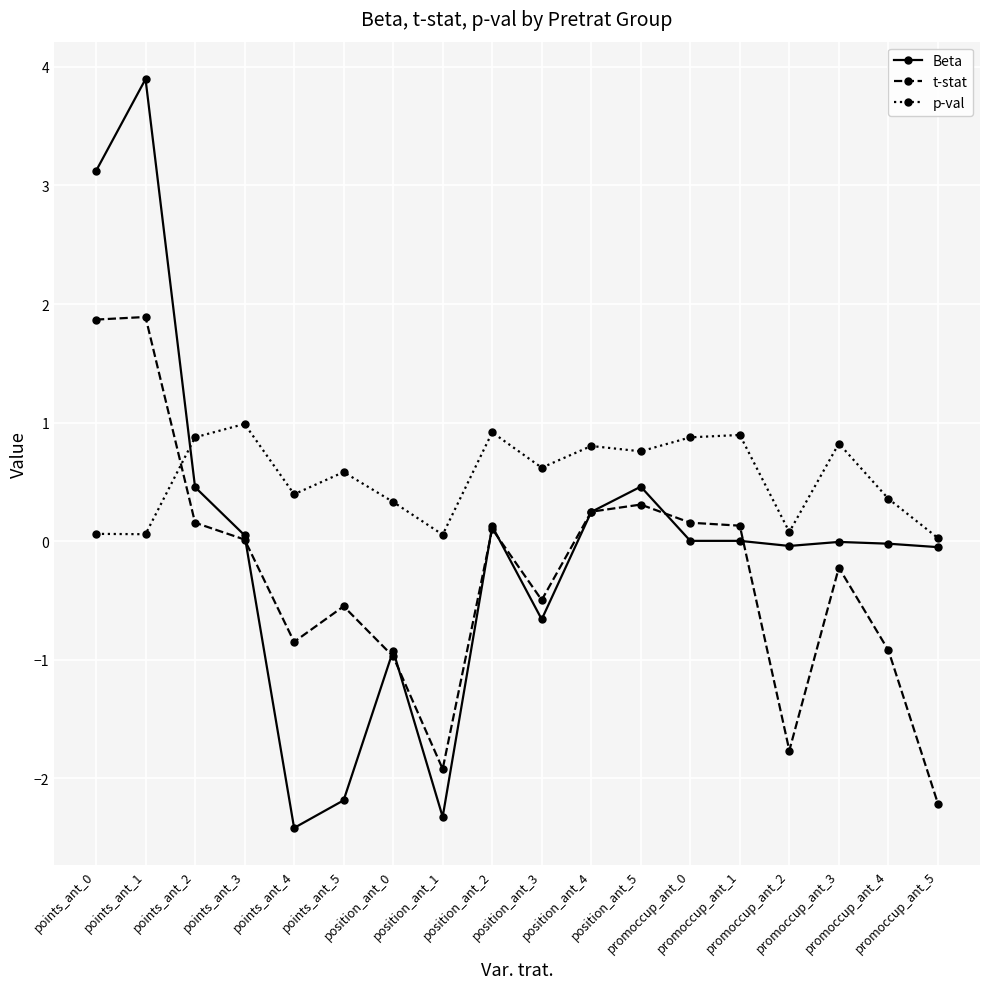

List the series in order of their overall mean, highest first.

p-val, Beta, t-stat